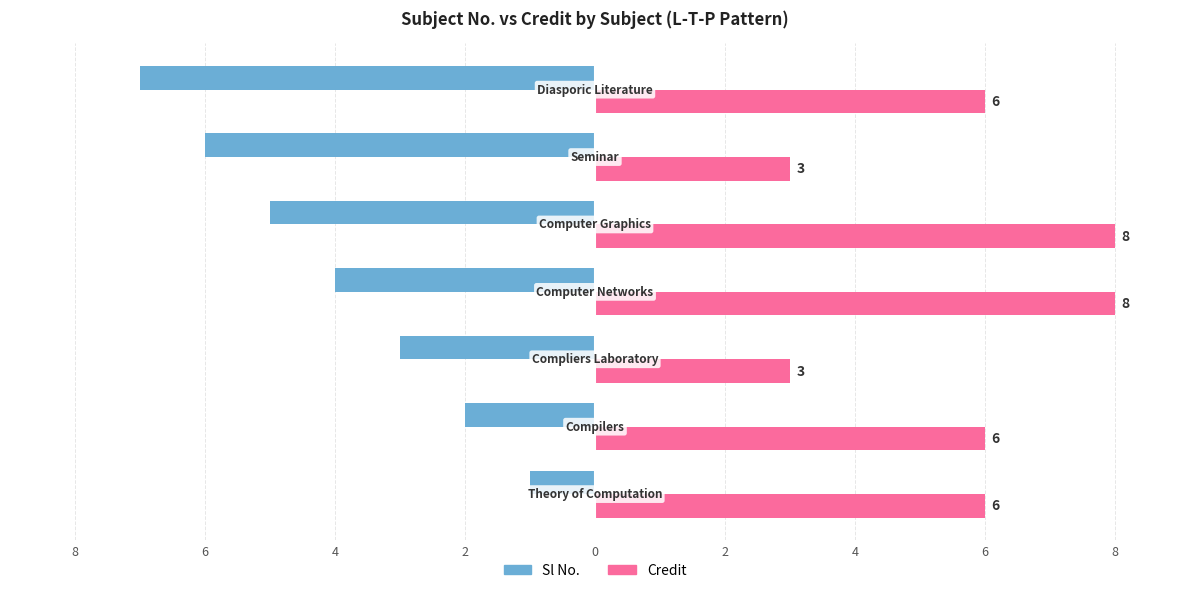

Which series has the largest range (max minus min)?

Sl No.